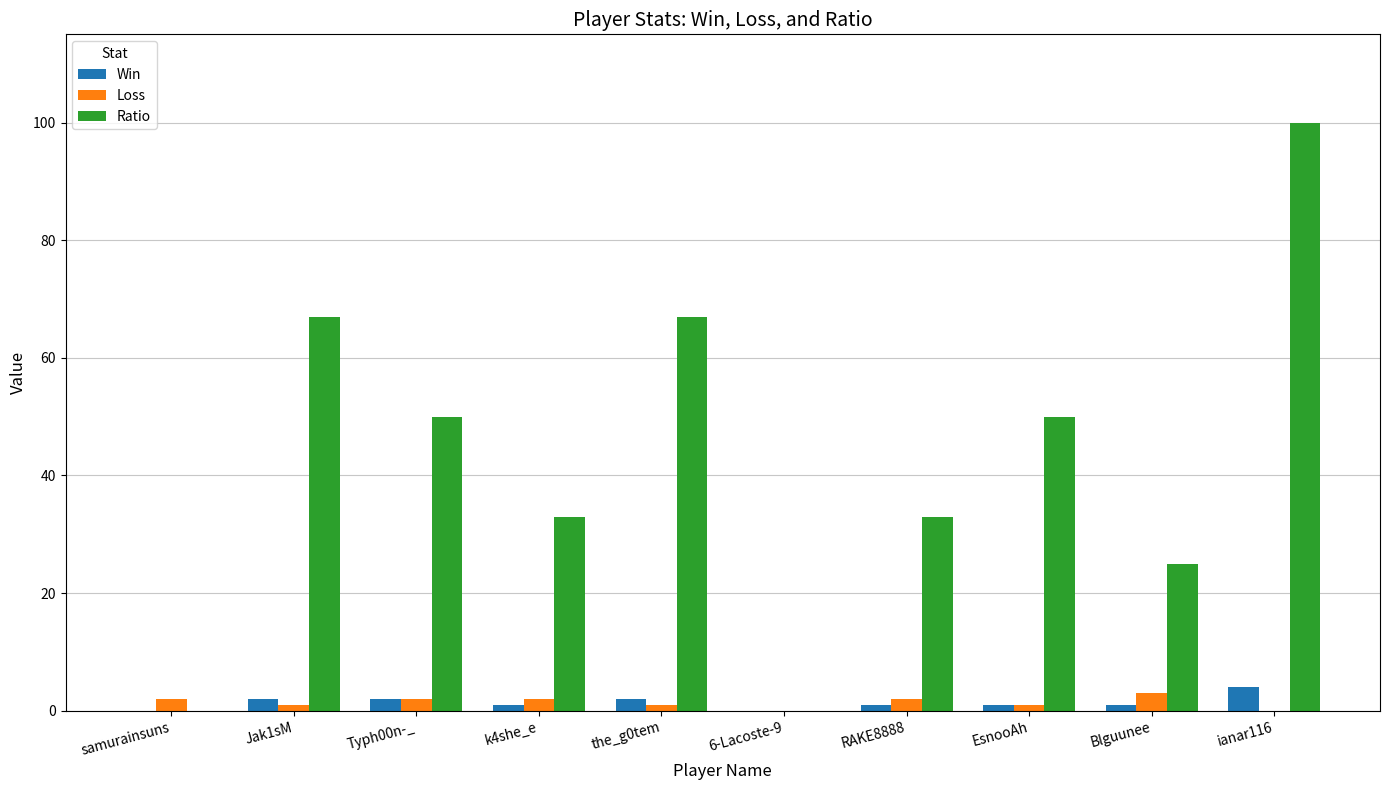

At which label does Ratio first exceed 50?

Jak1sM